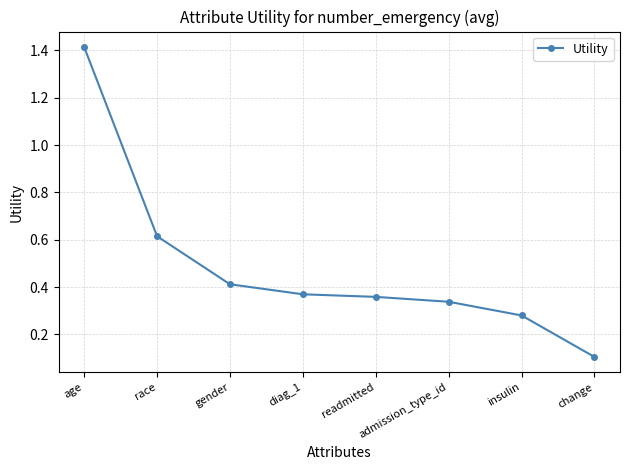

Where is the data nearest to the value 0?

change